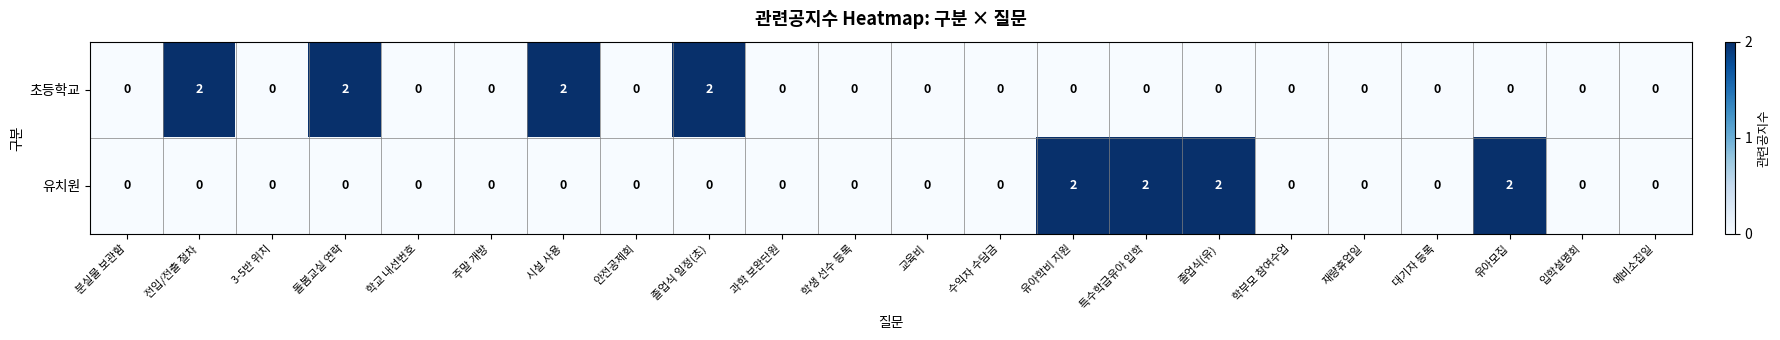

True or false: 유치원 has a value of 0 at 3-5반 위치.

True